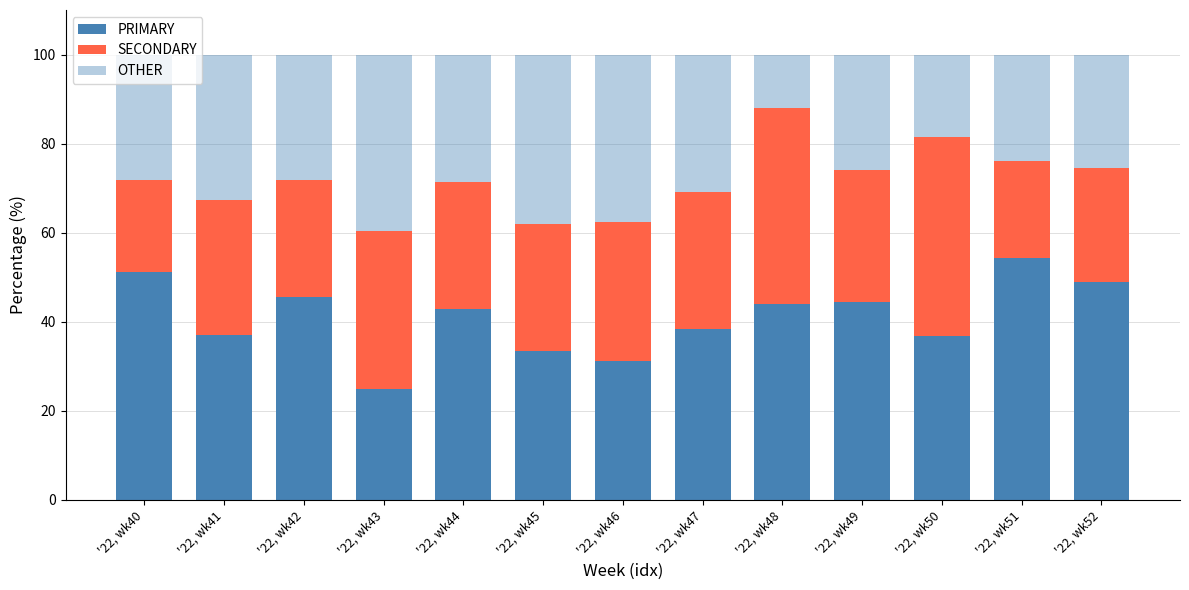

At which label does SECONDARY first exceed 29?

'22, wk41